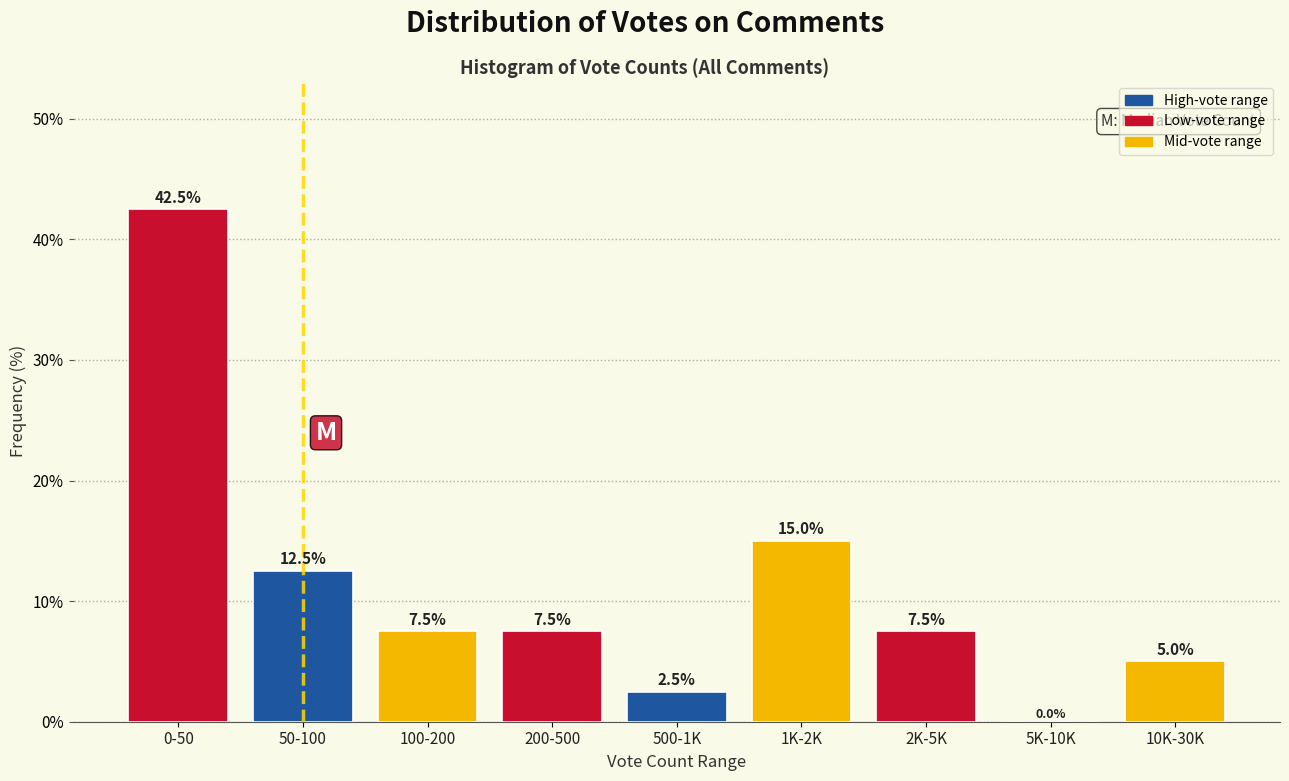

Reading right to left, transcribe all the data shown in this chart.

10K-30K=5.0	5K-10K=0.0	2K-5K=7.5	1K-2K=15.0	500-1K=2.5	200-500=7.5	100-200=7.5	50-100=12.5	0-50=42.5